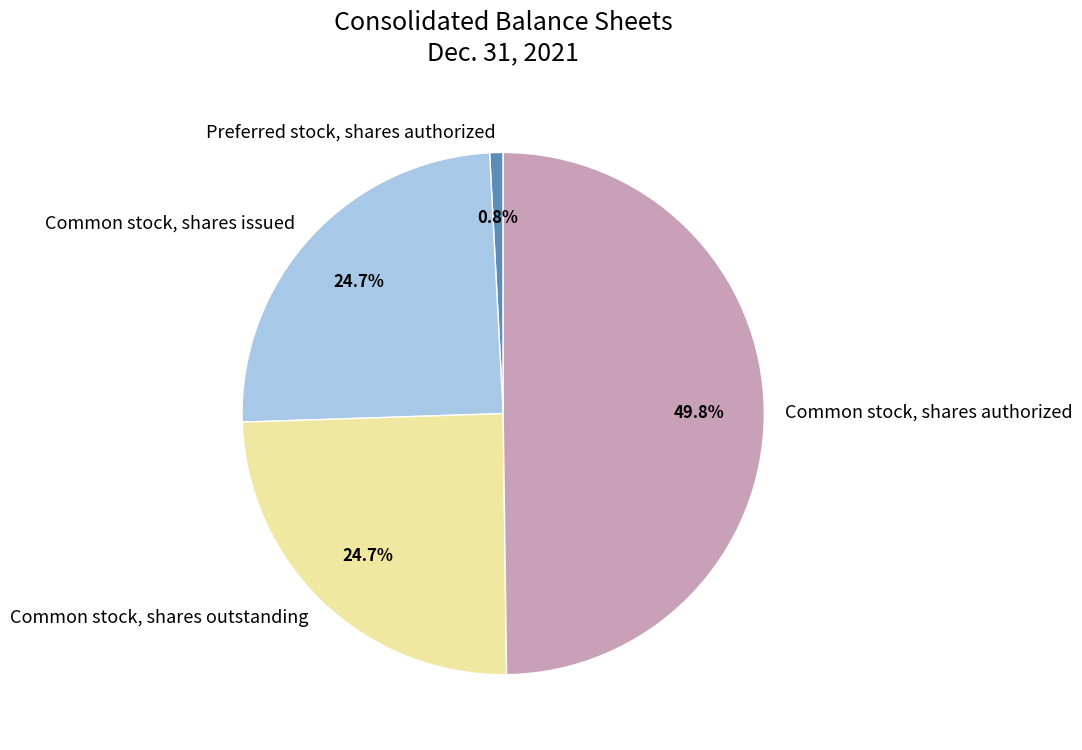

How many slices are in this pie chart?

4